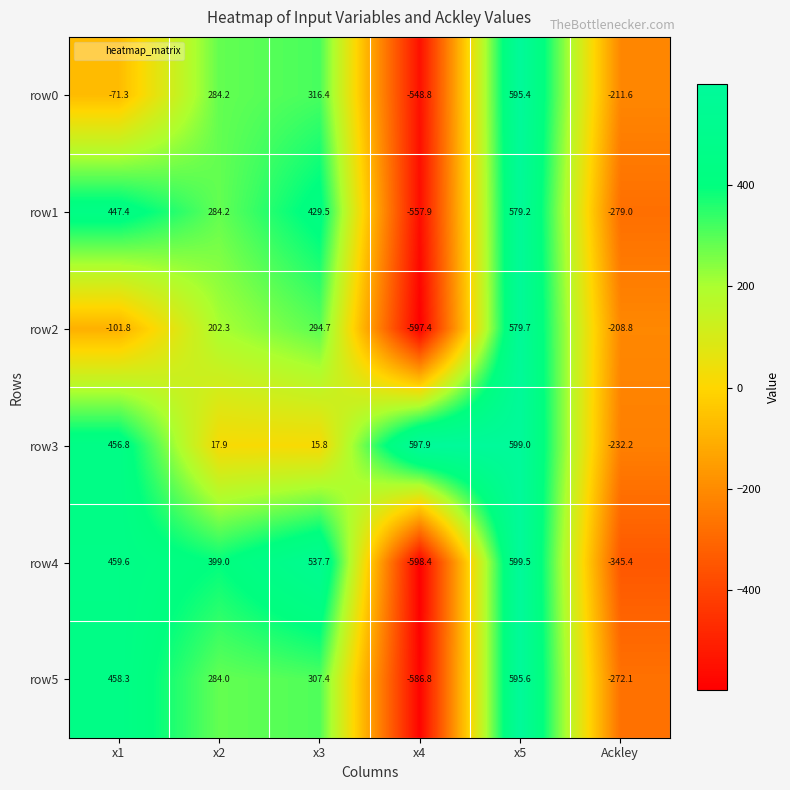

At which category does the chart reach its minimum across all series?

x4